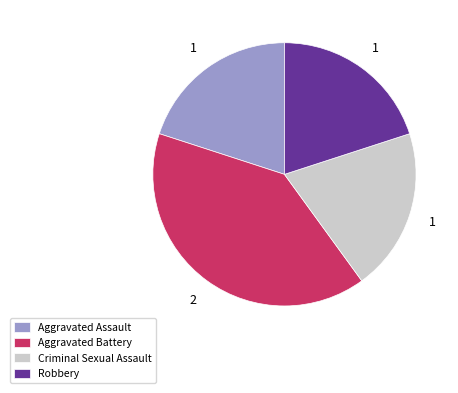

Which has a higher value, Aggravated Battery or Robbery?

Aggravated Battery